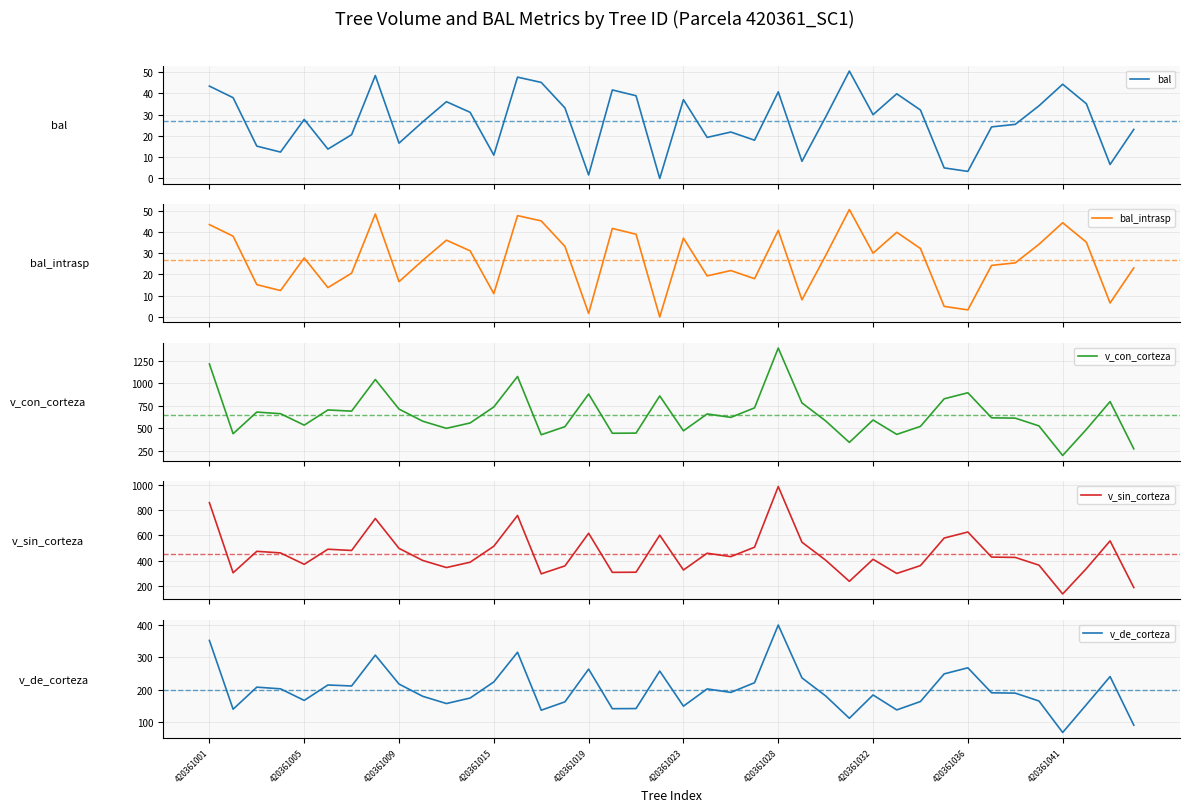

Which series has the largest total across all categories?

v_con_corteza